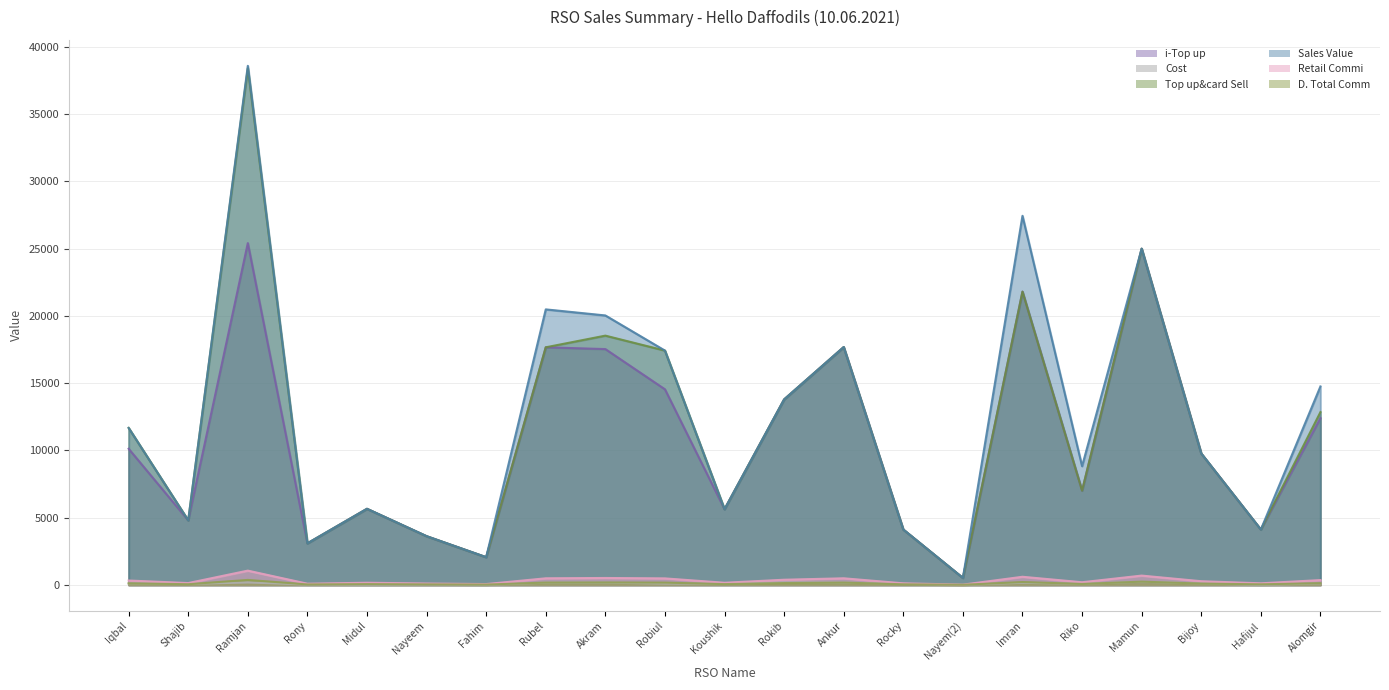

List the labels in order of Cost value, largest first.

Mamun, Ramjan, Rokib, Ankur, Akram, Rubel, Imran, Iqbal, Alomgir, Bijoy, Robiul, Rocky, Riko, Koushik, Shajib, Rony, Nayeem, Midul, Fahim, Nayem(2), Hafijul